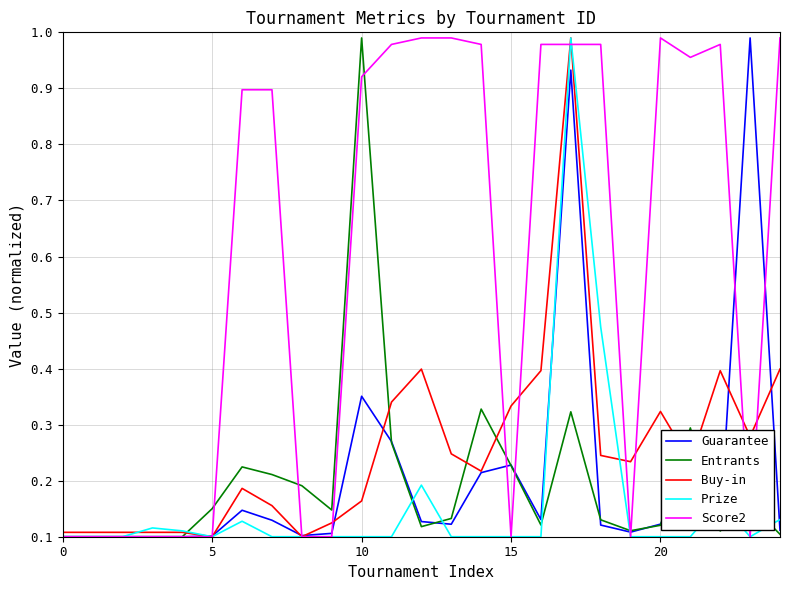

Which series has the largest total across all categories?

Score2